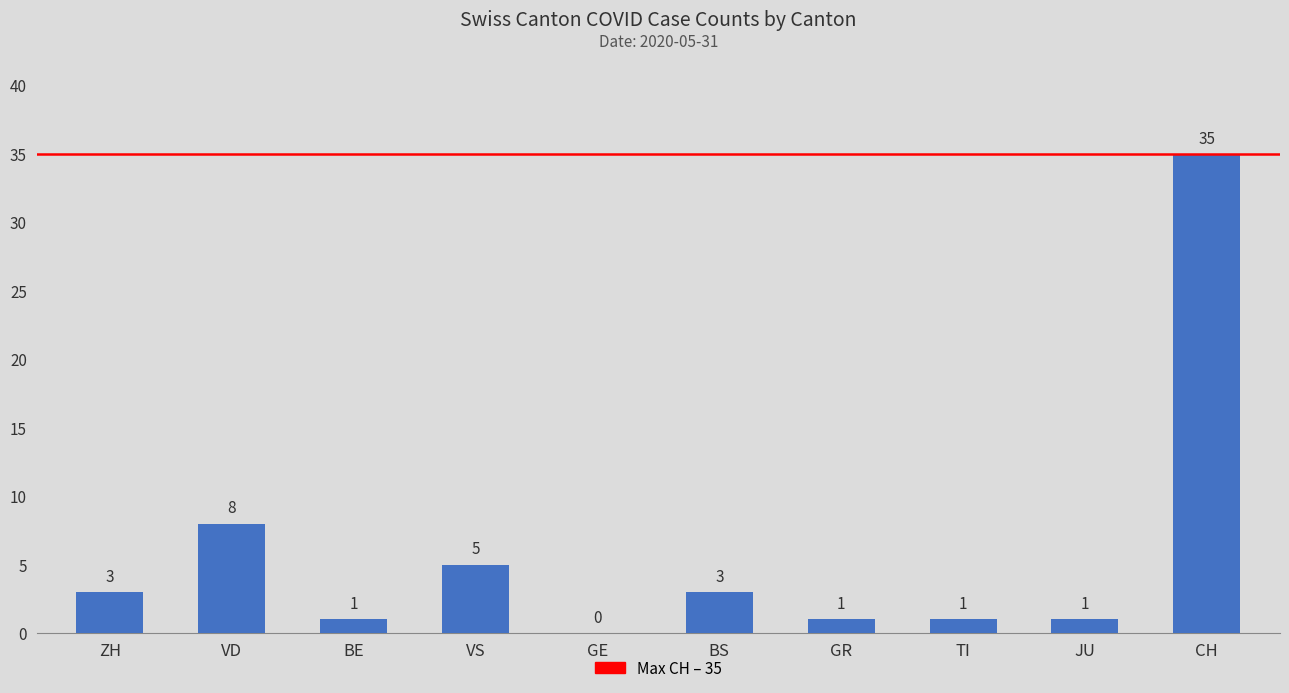

Which has a higher value, JU or CH?

CH